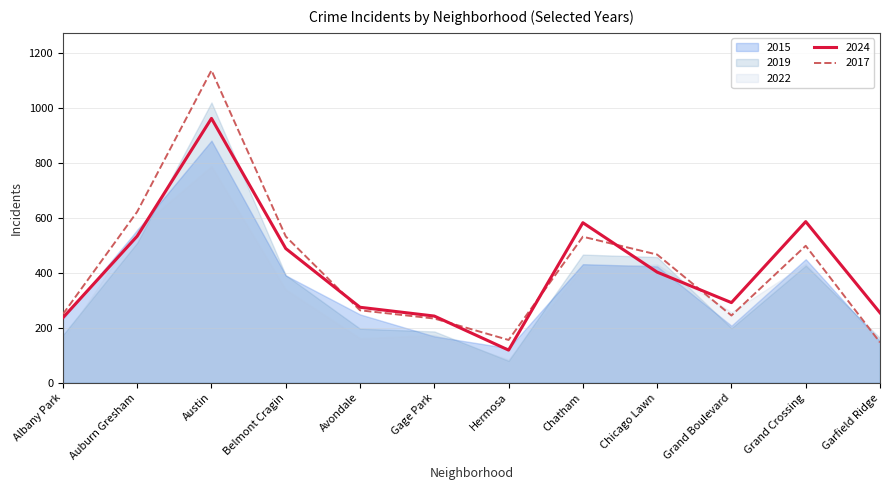

Is the value of 2019 at Hermosa greater than the value of 2017 at Belmont Cragin?

No